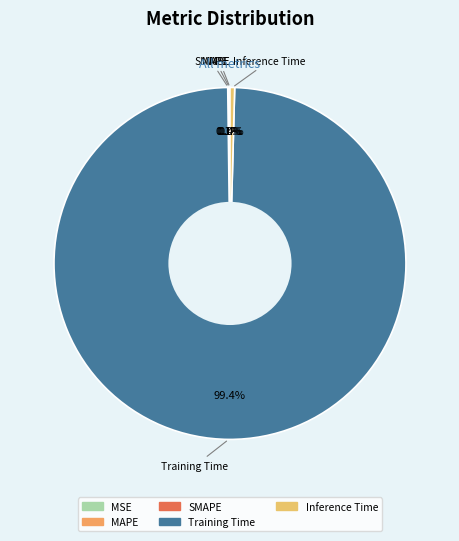

How much of the chart is everything except Inference Time?

99.6%